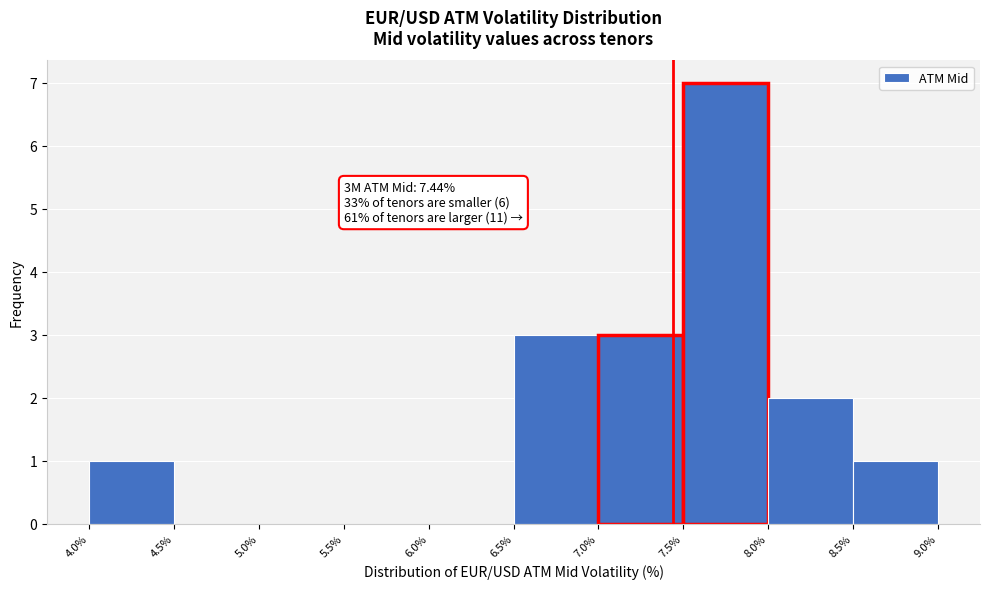

Which range on the x-axis has the tallest bar?

7.5% to 8.0%